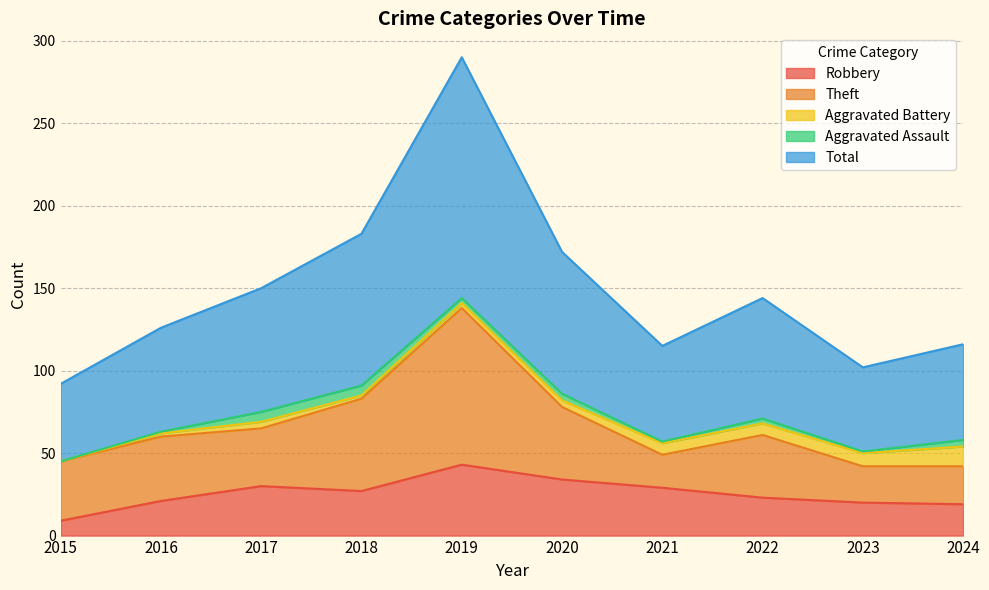

The Total series shows 61 at 2019. True or false?

False